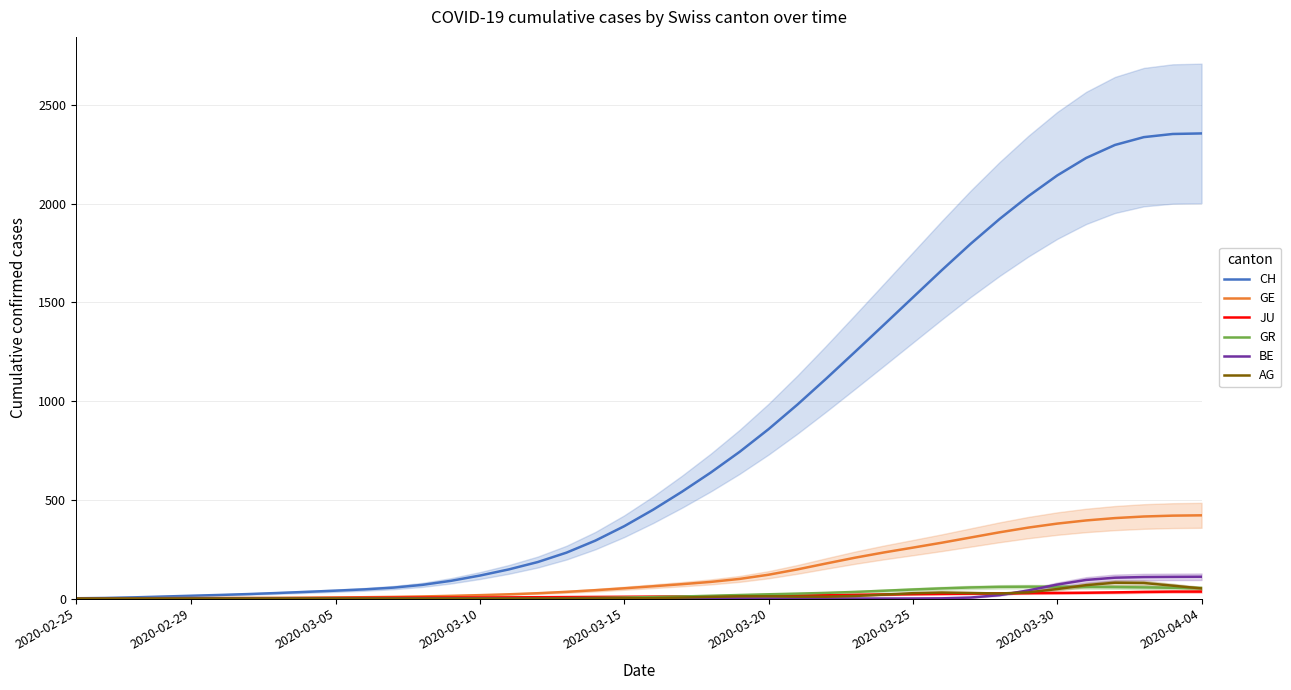

How many values in the CH series exceed 450?

20